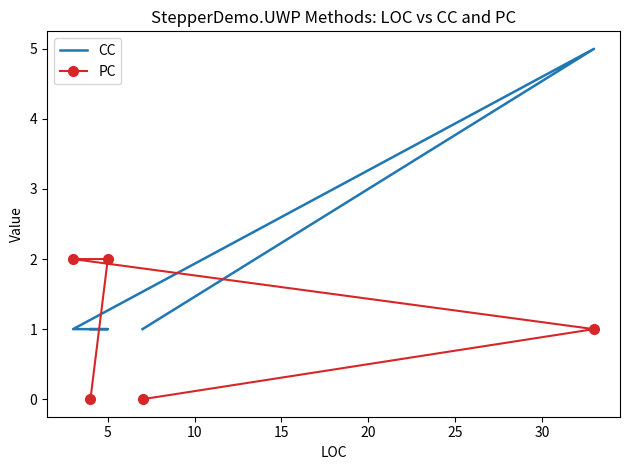

Is this an area chart (filled region under the line)?

No